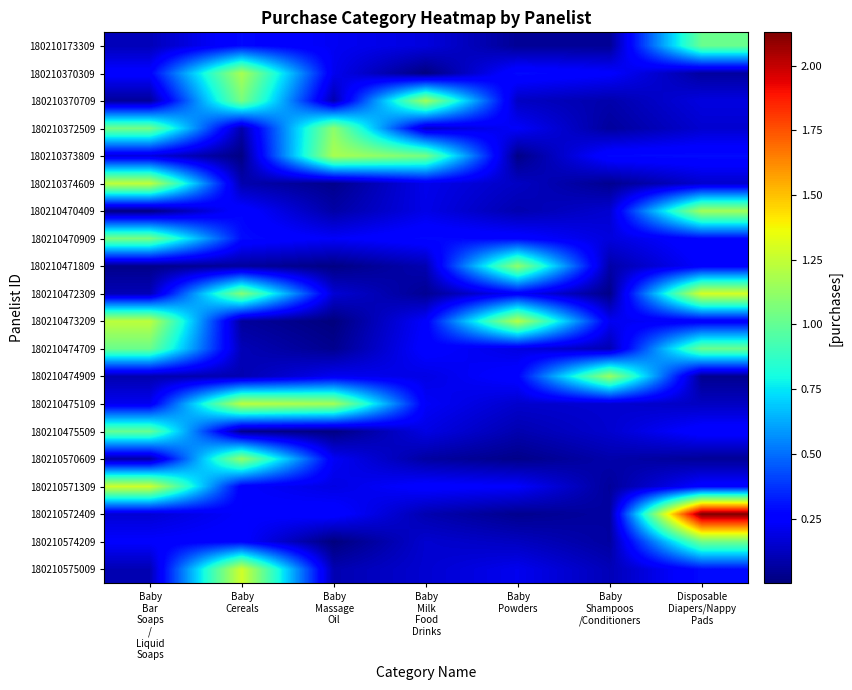

What is the total value across all series at Baby
Bar
Soaps
/
Liquid
Soaps?

9.5